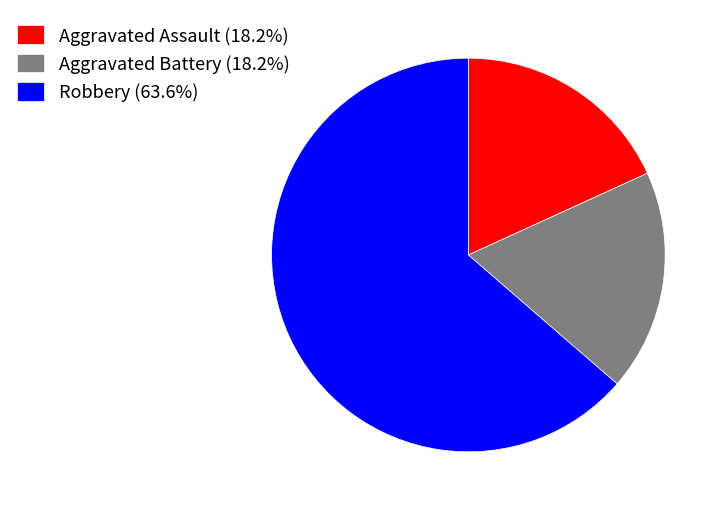

Combined, do Robbery (63.6%) and Aggravated Assault (18.2%) account for over 50%?

Yes